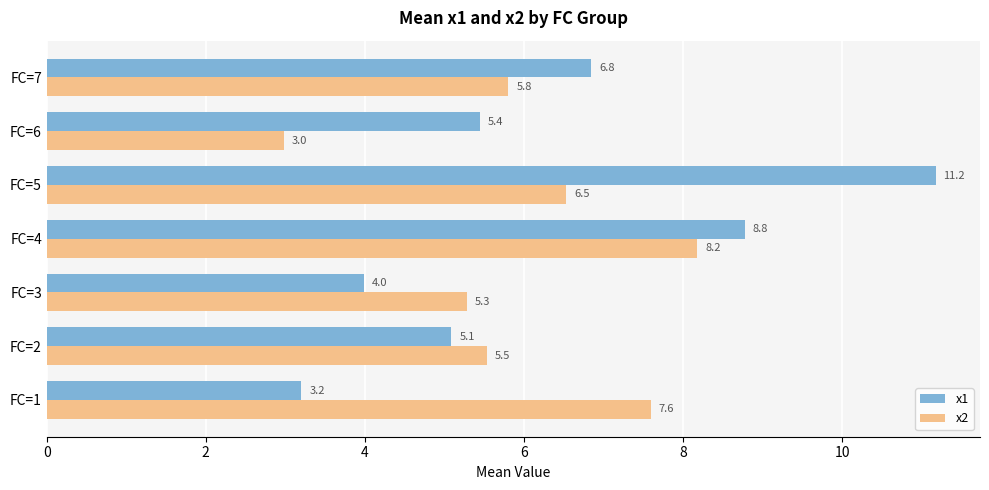

True or false: x2 has a value of 8.2 at FC=4.

True